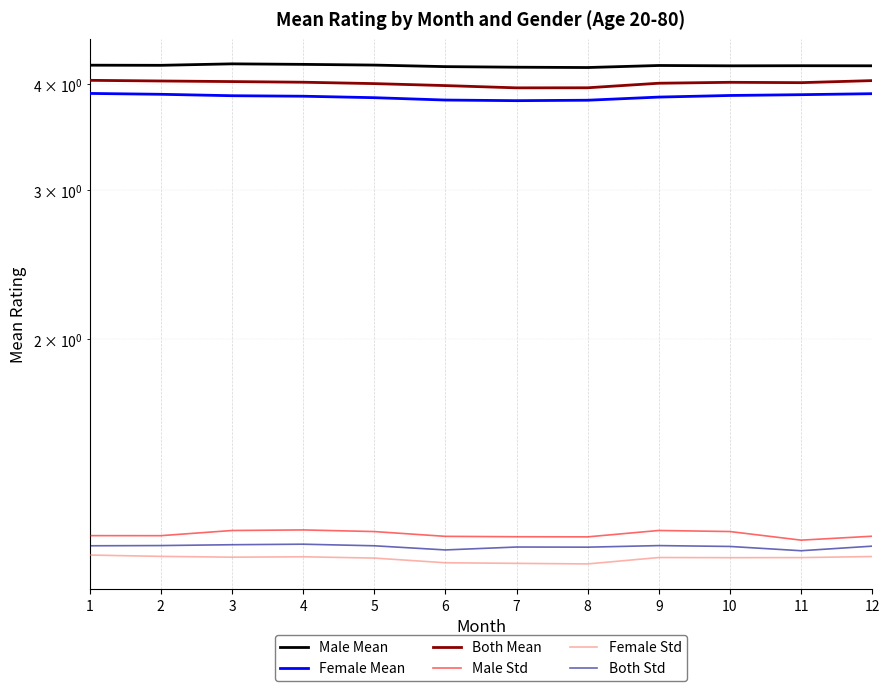

True or false: Both Mean has more than 2 points higher than both neighbors.

False